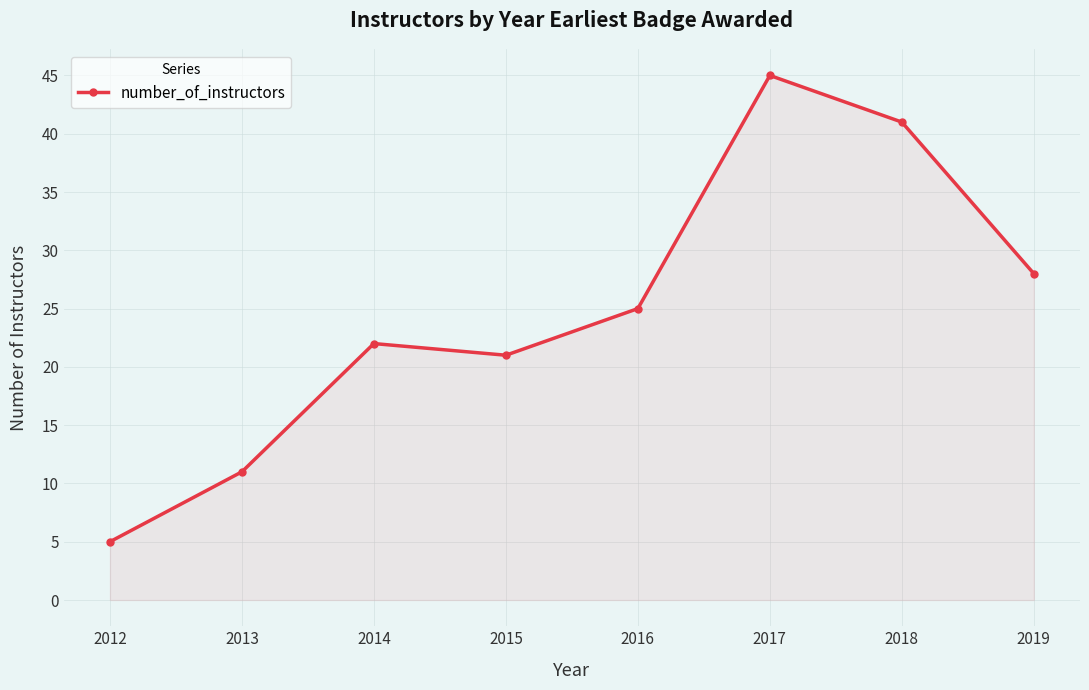

How many lines are shown in the chart?

1